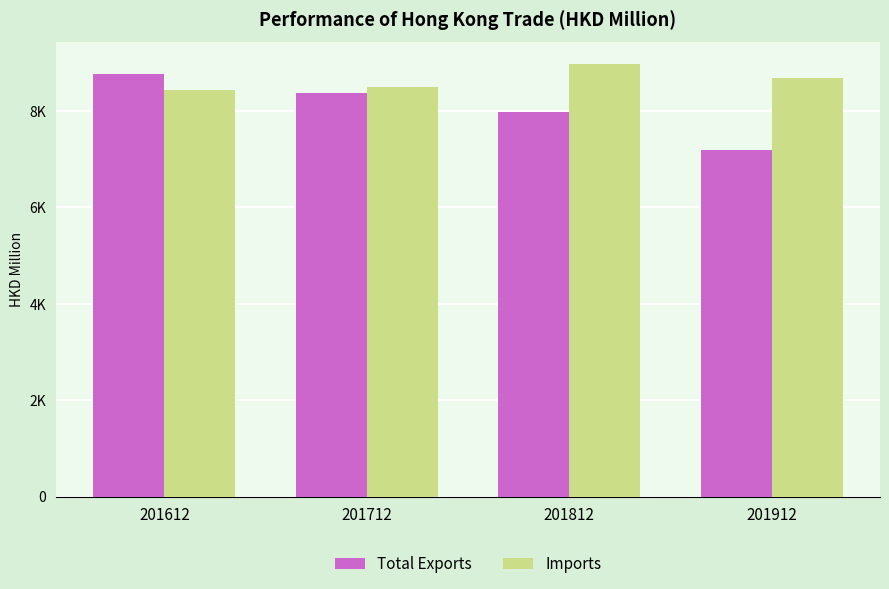

What is the sum of all Imports values?

34578.3